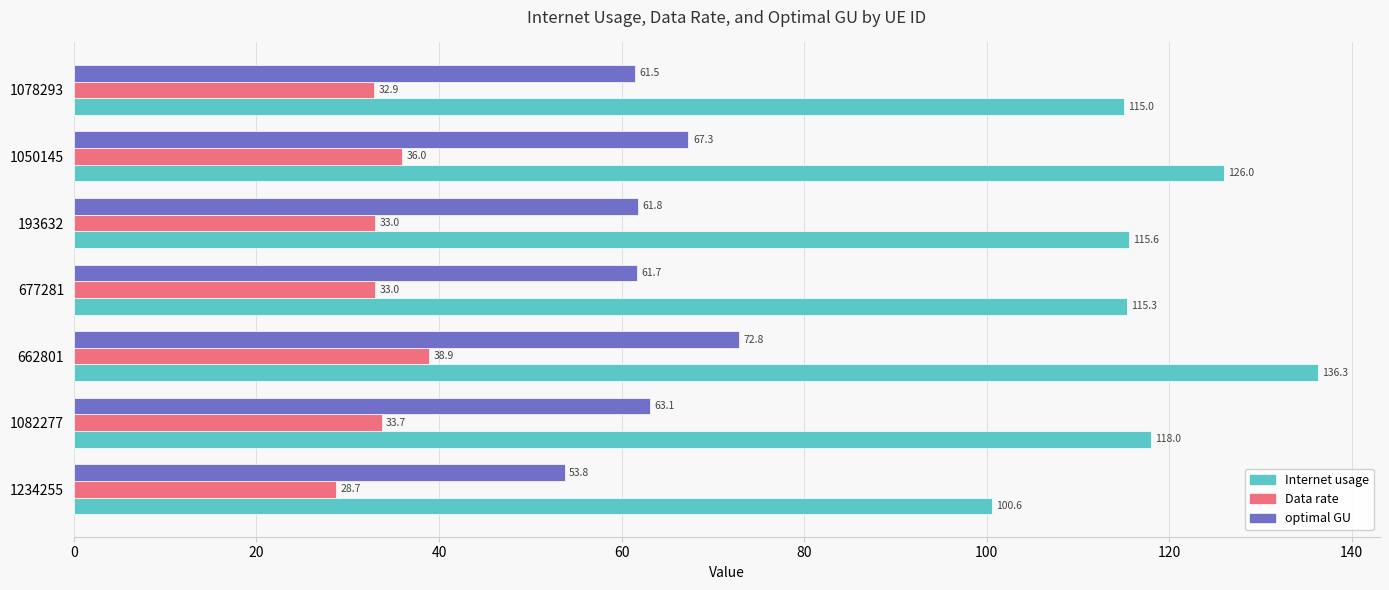

What are all the series names shown in the legend?

Internet usage, Data rate, optimal GU